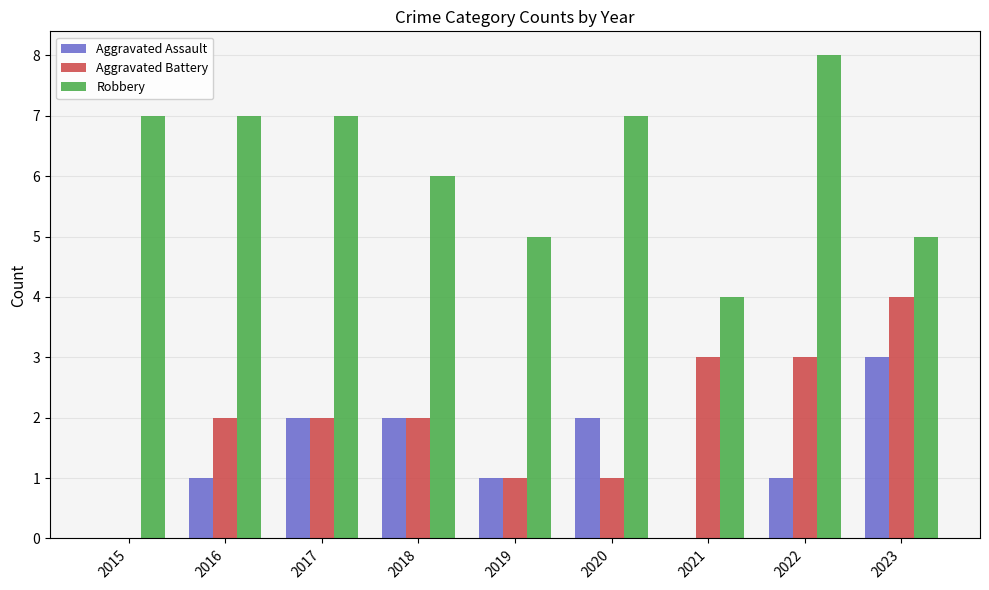

True or false: Aggravated Assault has a value of 2 at 2020.

True